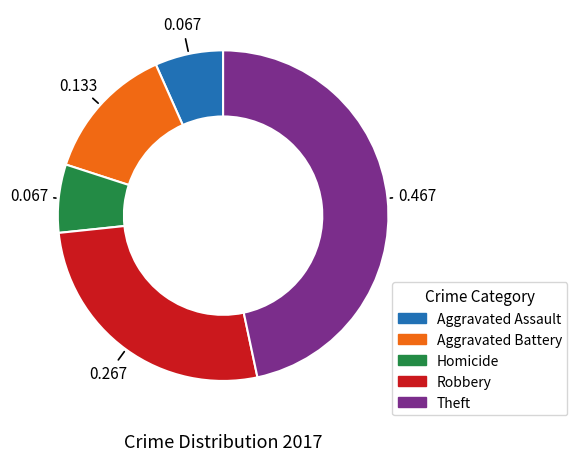

Which has a higher value, Aggravated Battery or Theft?

Theft